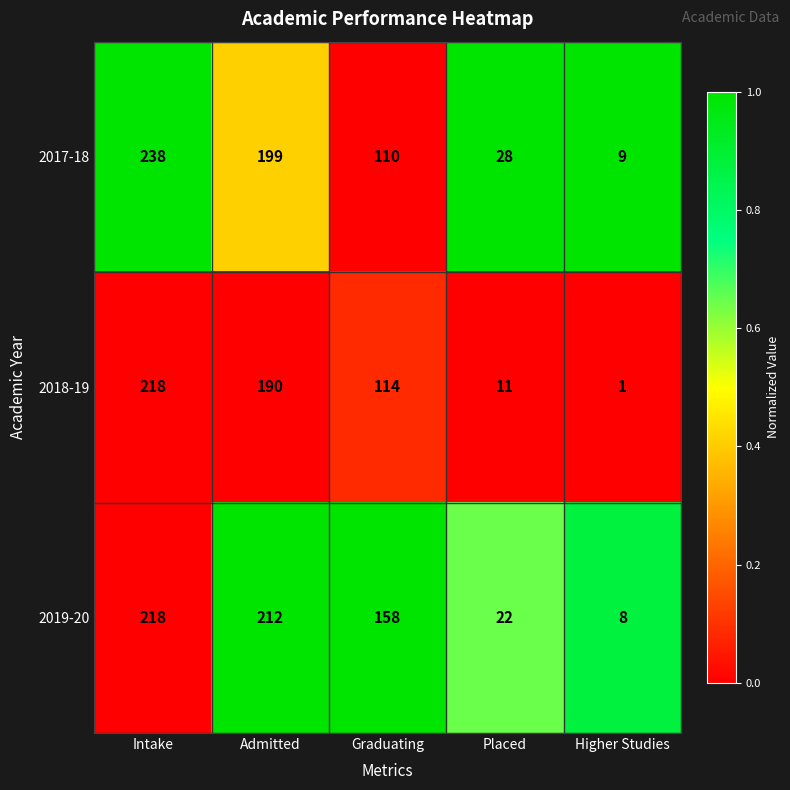

What is the spread (max minus min) of values at Admitted?

22